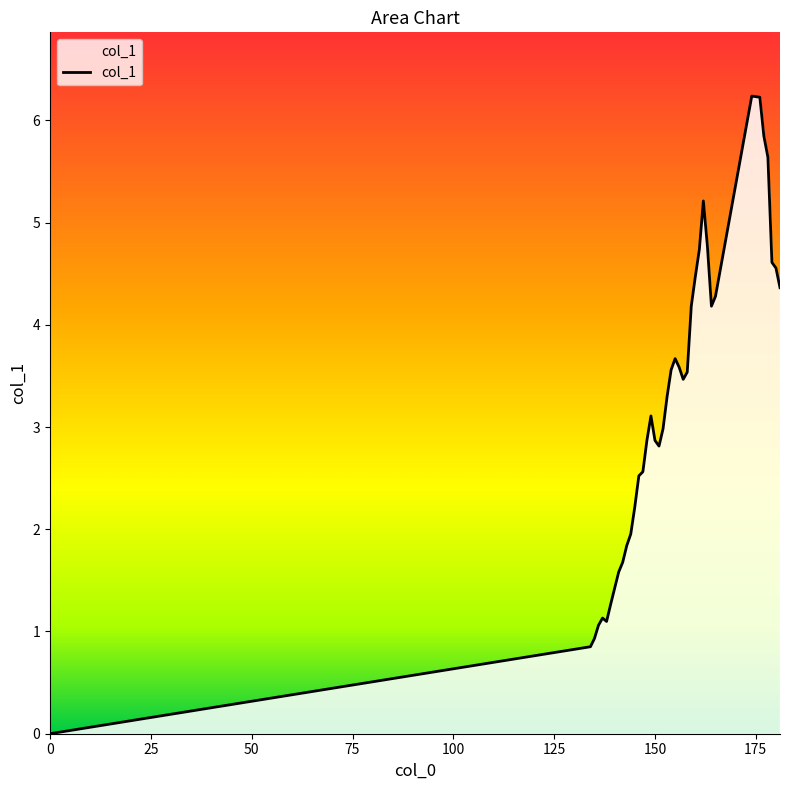

What is the maximum value shown in the chart?

6.2